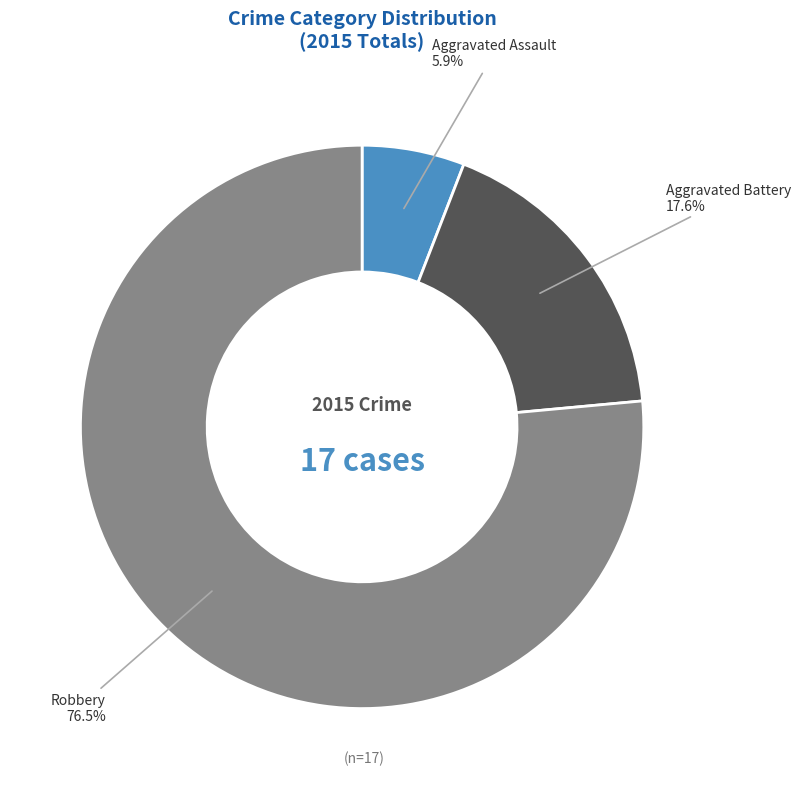

To the nearest percent, what portion does Aggravated Assault represent?

6%